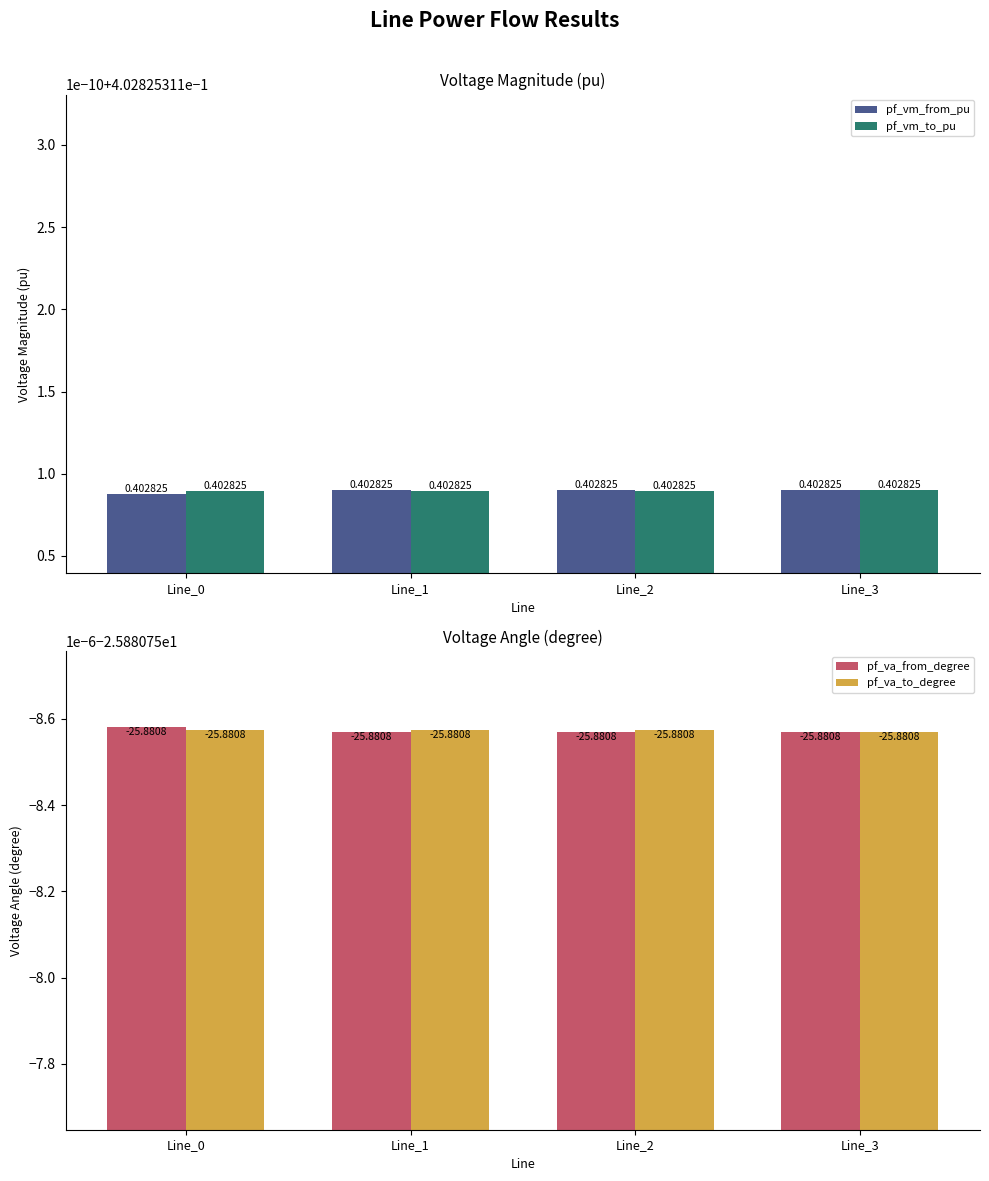

What are all the series names shown in the legend?

pf_vm_from_pu, pf_vm_to_pu, pf_va_from_degree, pf_va_to_degree